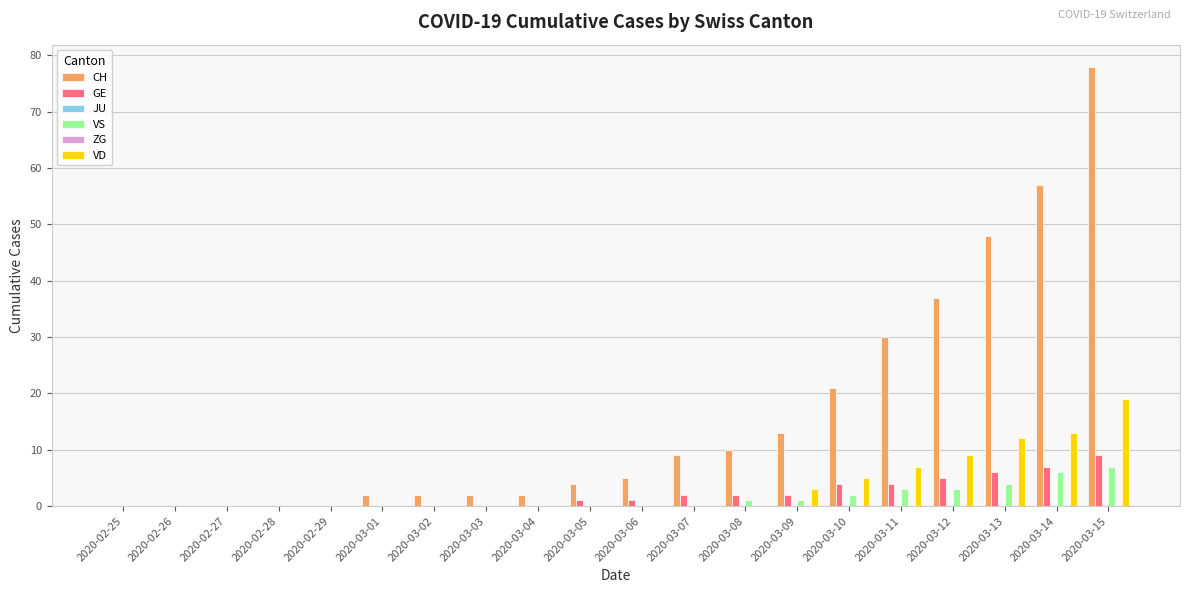

How many data points does each series have?

20